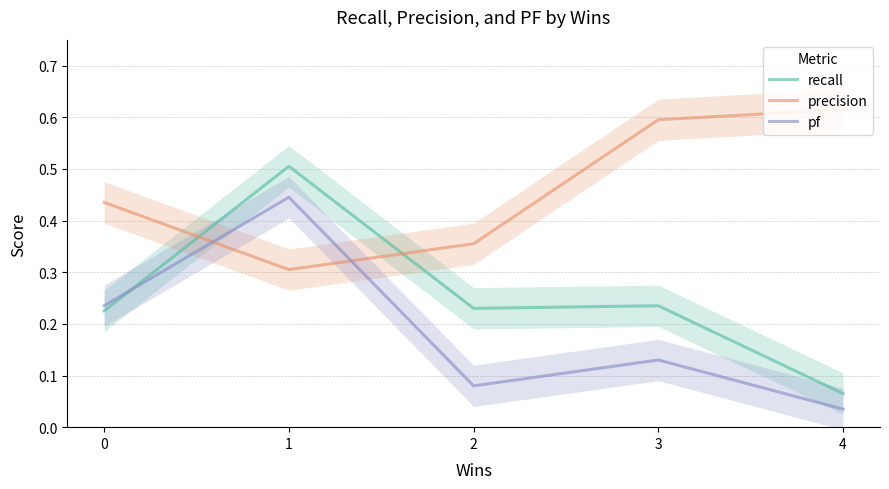

Where do recall and pf first cross each other?

0 and 1